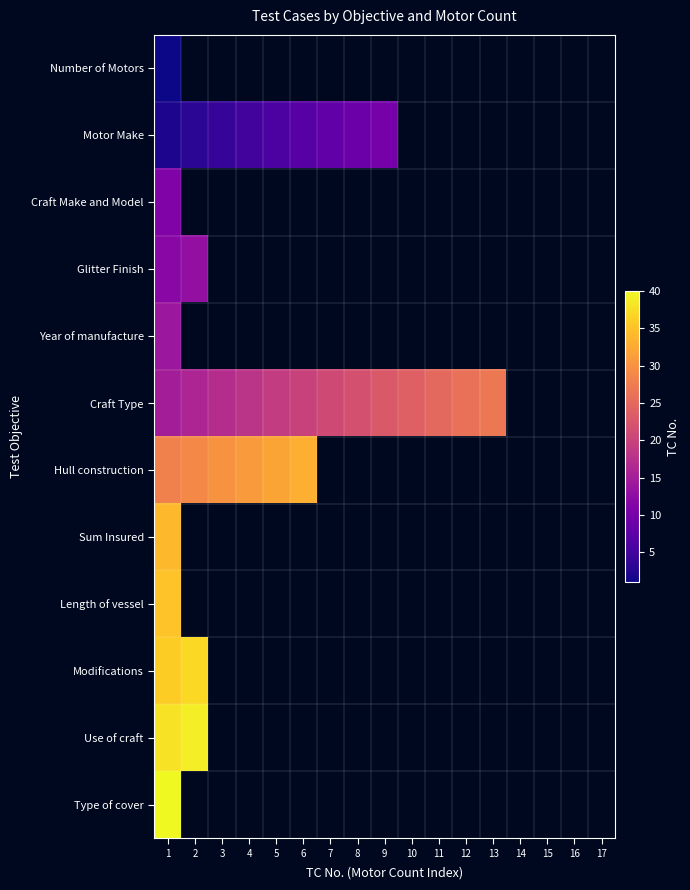

How many categories are shown in the chart?

17